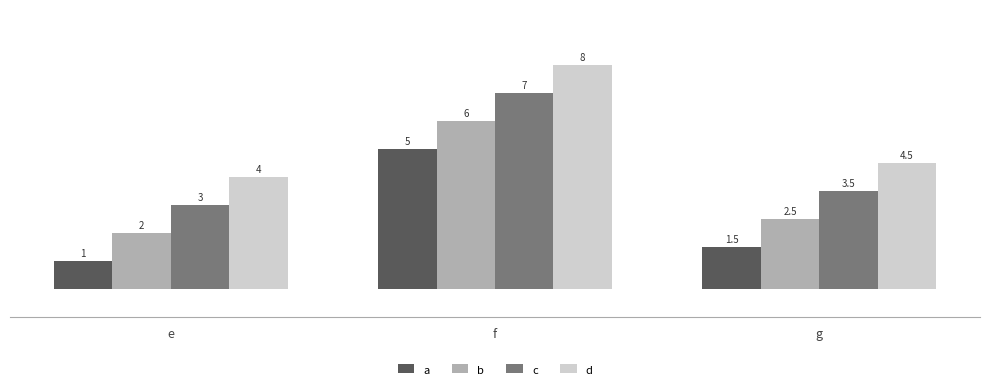

What value does the a series have at e?

1.0